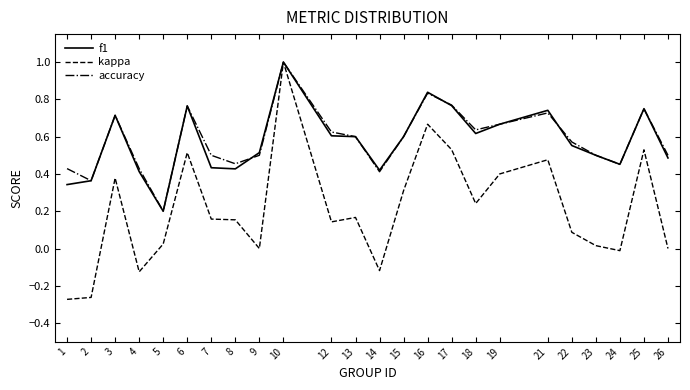

What is the maximum value shown in the chart?

1.0